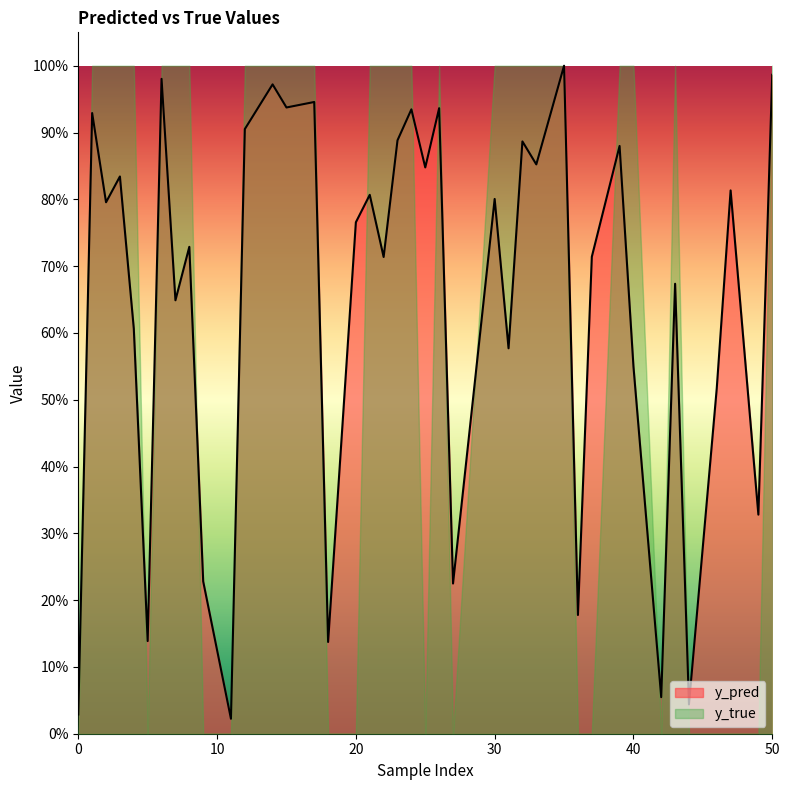

What are all the series names shown in the legend?

y_pred, y_true